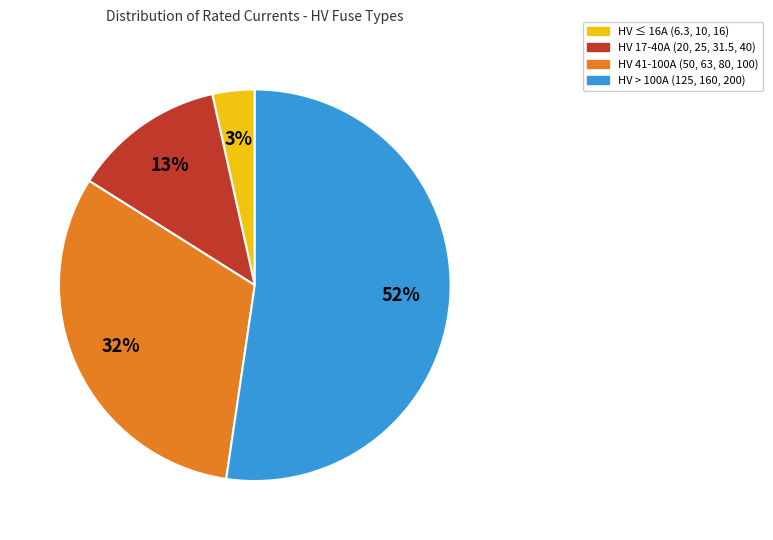

Is it true that HV 17-40A (20, 25, 31.5, 40) is 4% of the pie?

False